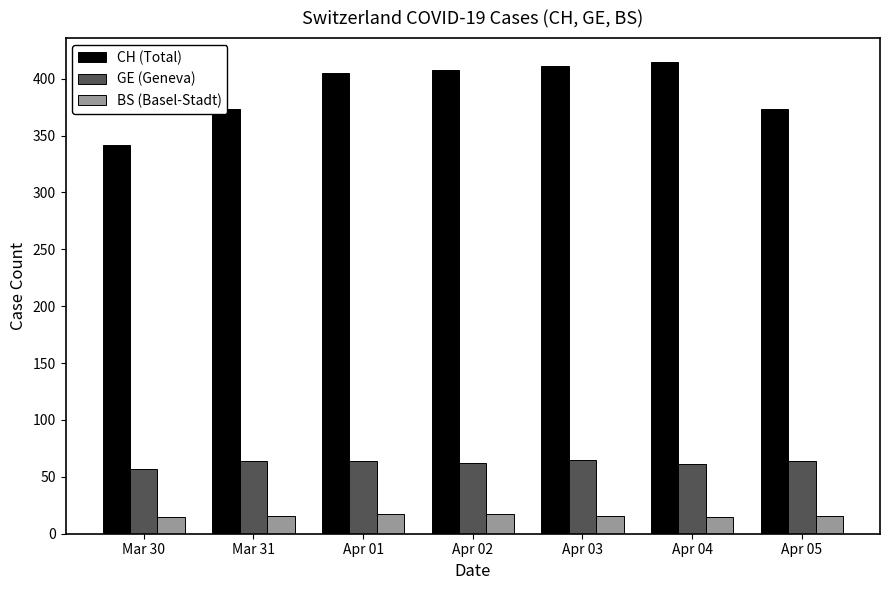

What is the sum of the BS (Basel-Stadt) values at Apr 03 and Mar 30?

31